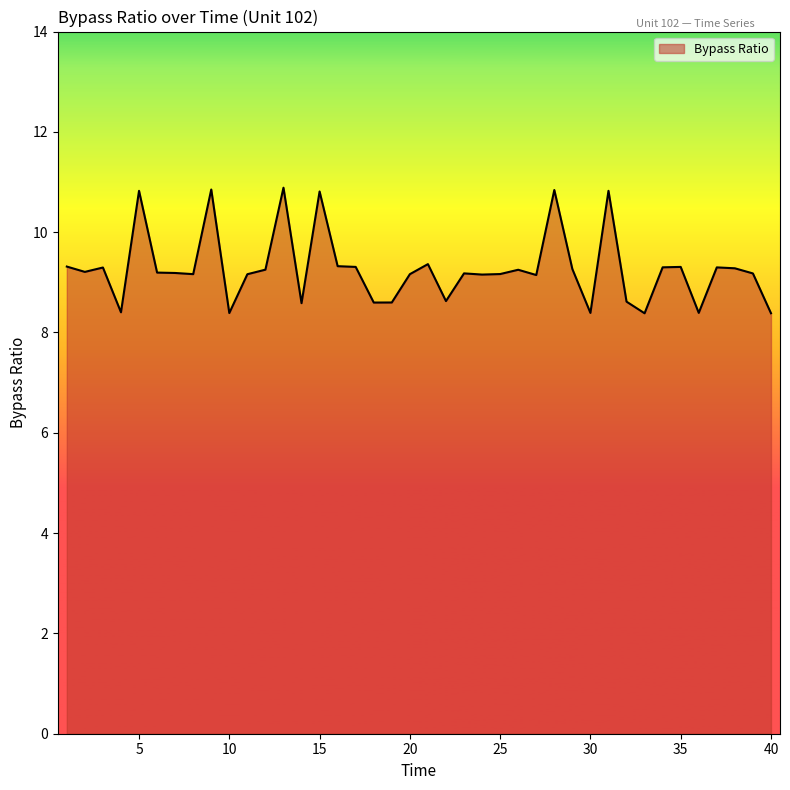

What is the difference between the maximum and minimum values?

2.5